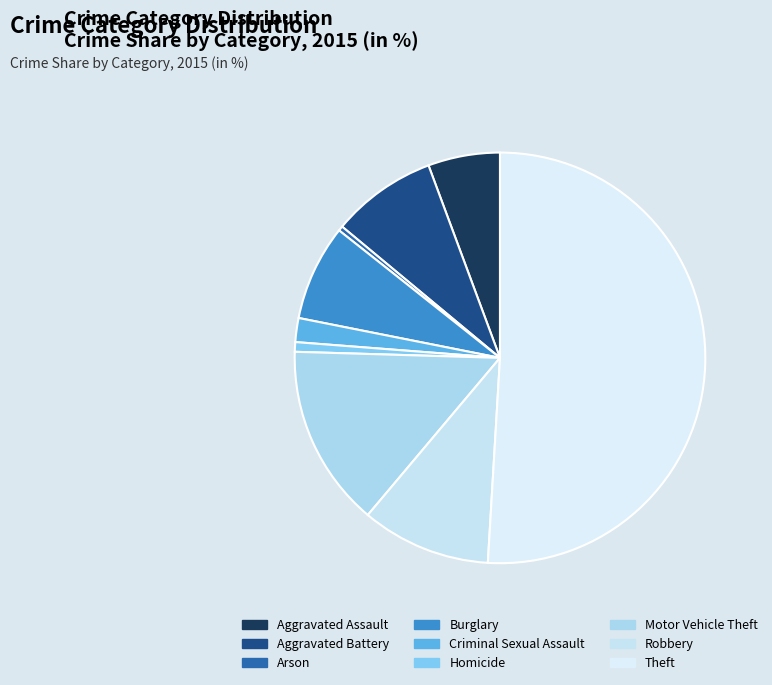

Combined, what portion of the pie is Criminal Sexual Assault and Theft?

52.8%